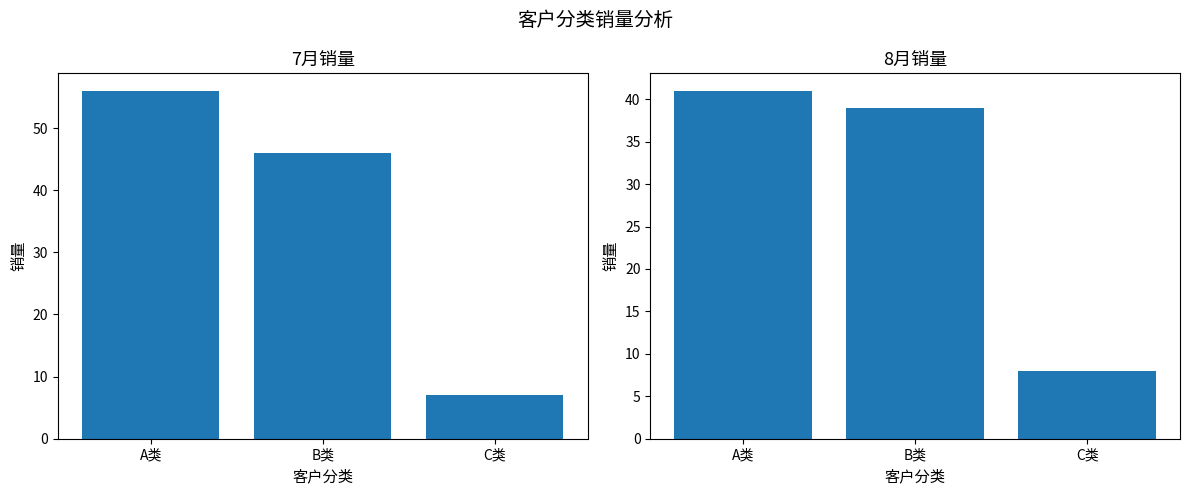

The 7月销量 series shows 2 at C类. True or false?

False